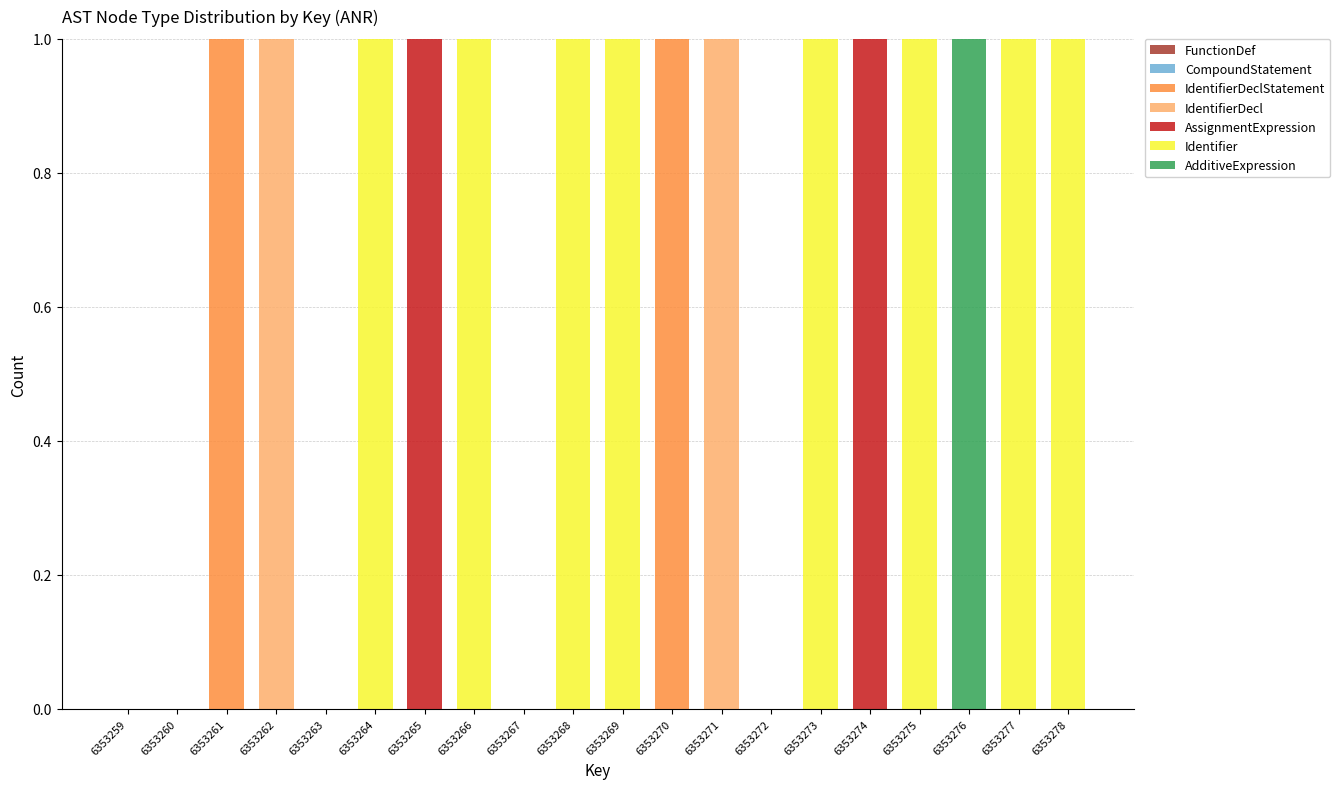

Between 6353269 and 6353272, which series saw the biggest shift?

Identifier